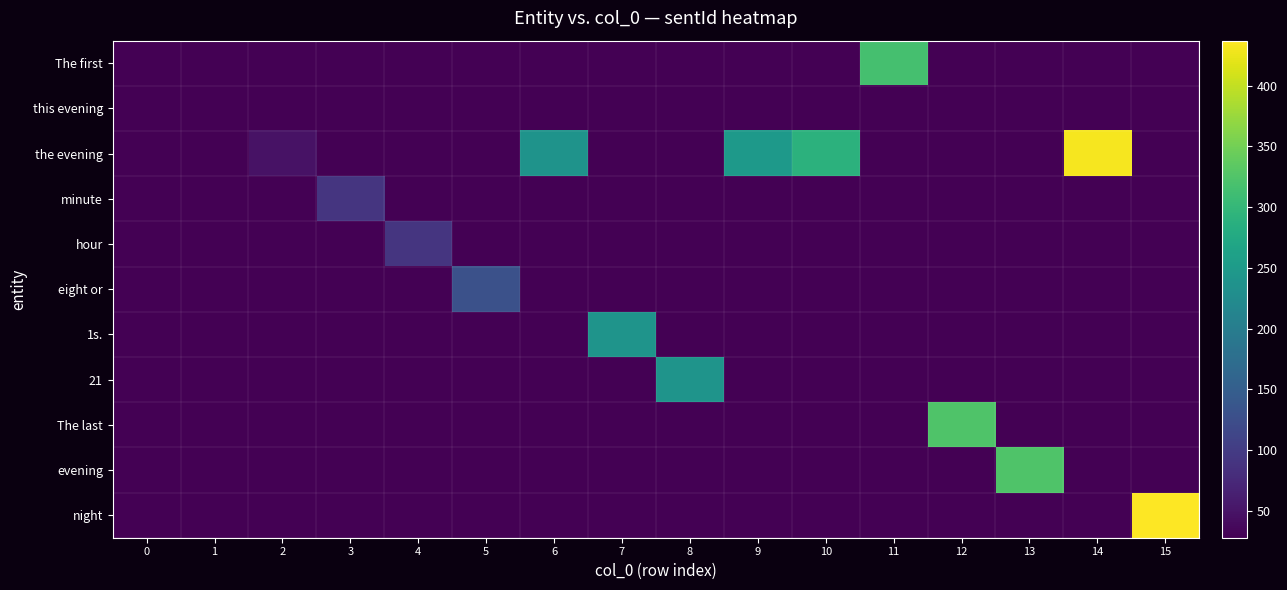

At how many categories does at least one series exceed 388?

2